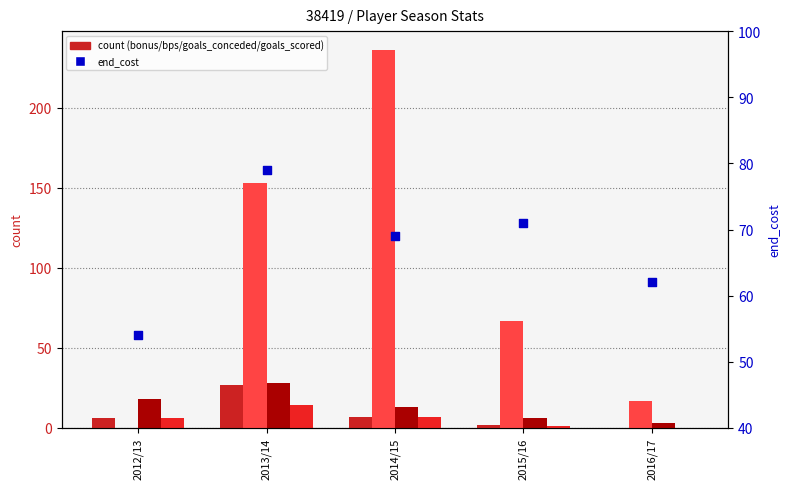

At how many categories does at least one series exceed 167?

1